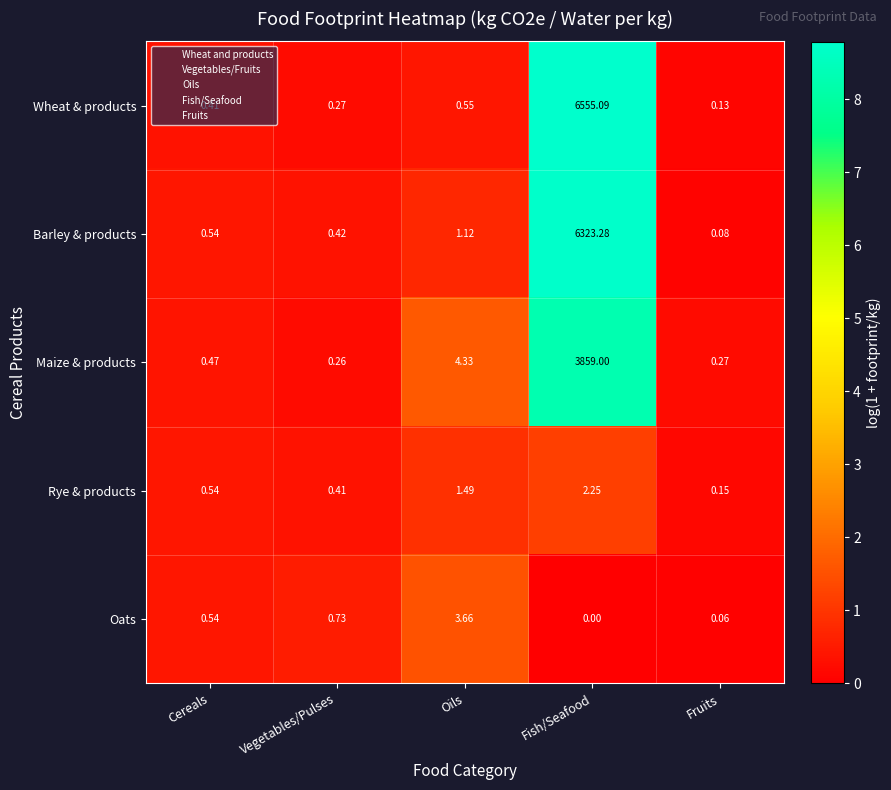

Which series has the largest range (max minus min)?

Wheat & products